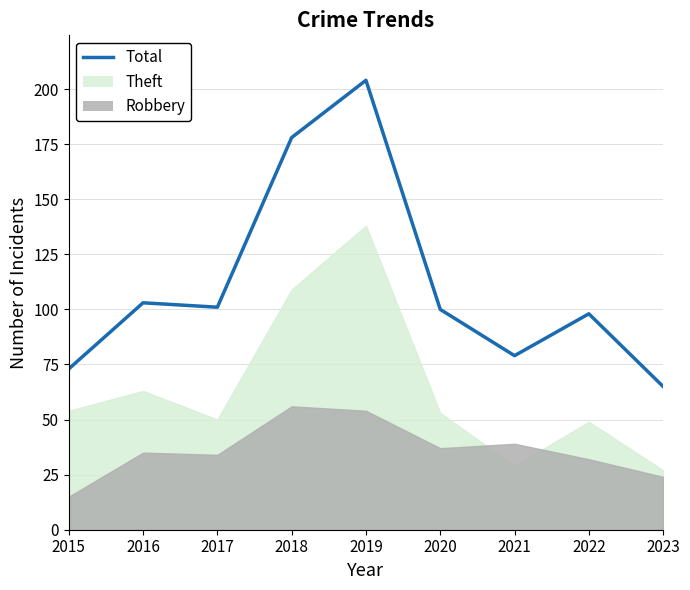

How many data points are less than 100?

4